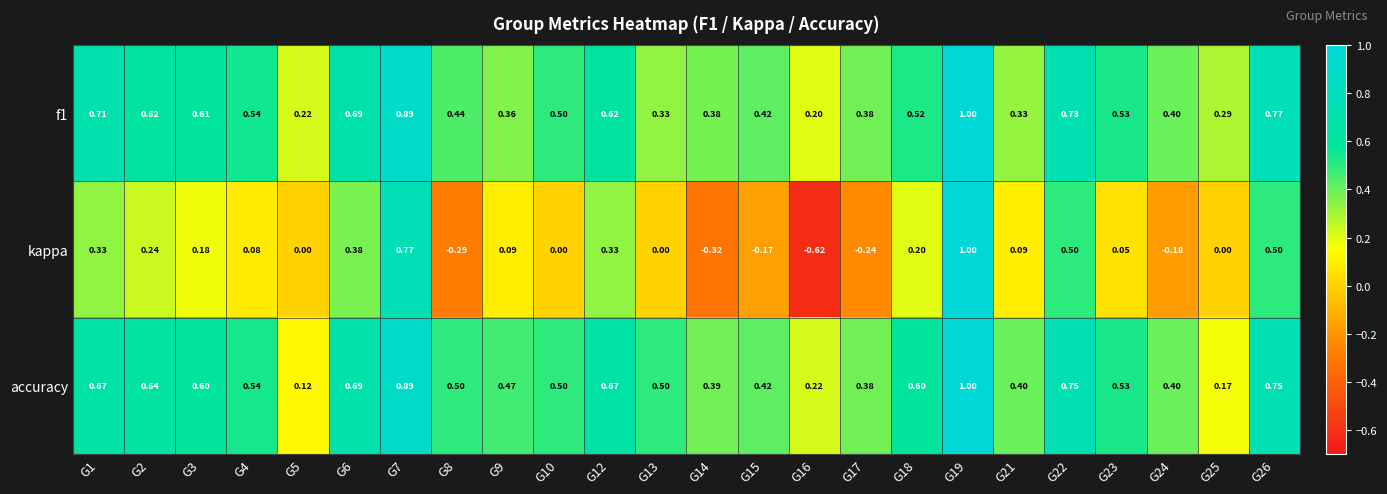

Which series changed the most between G10 and G22?

kappa